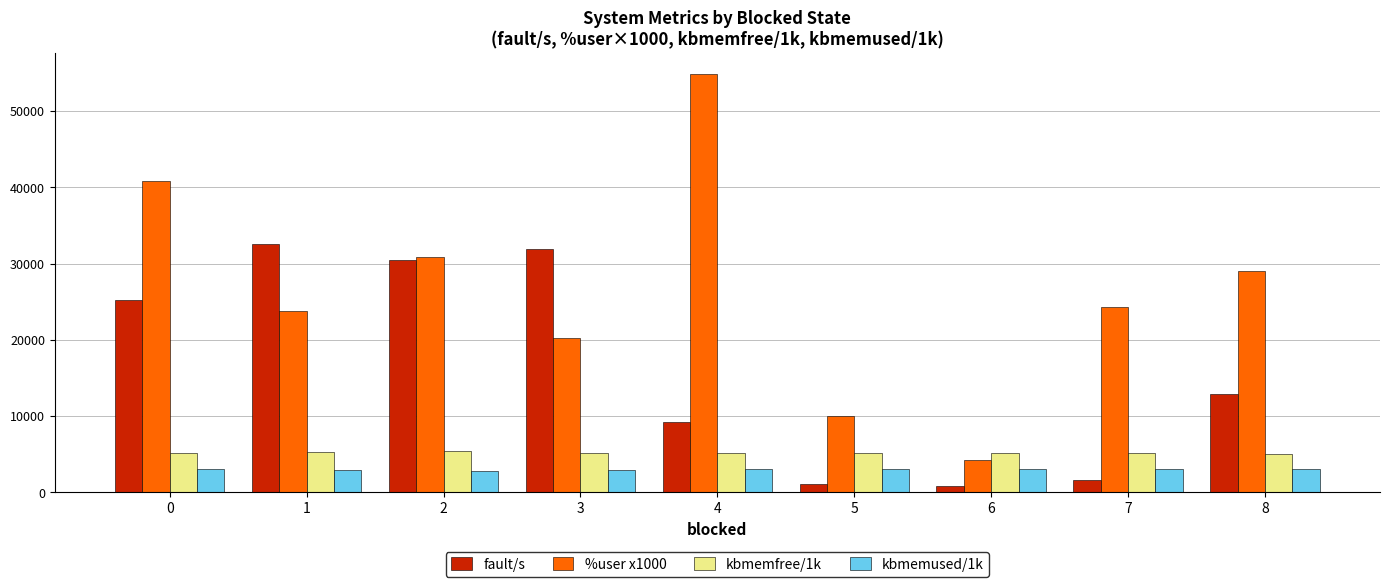

Which series has the largest range (max minus min)?

%user x1000